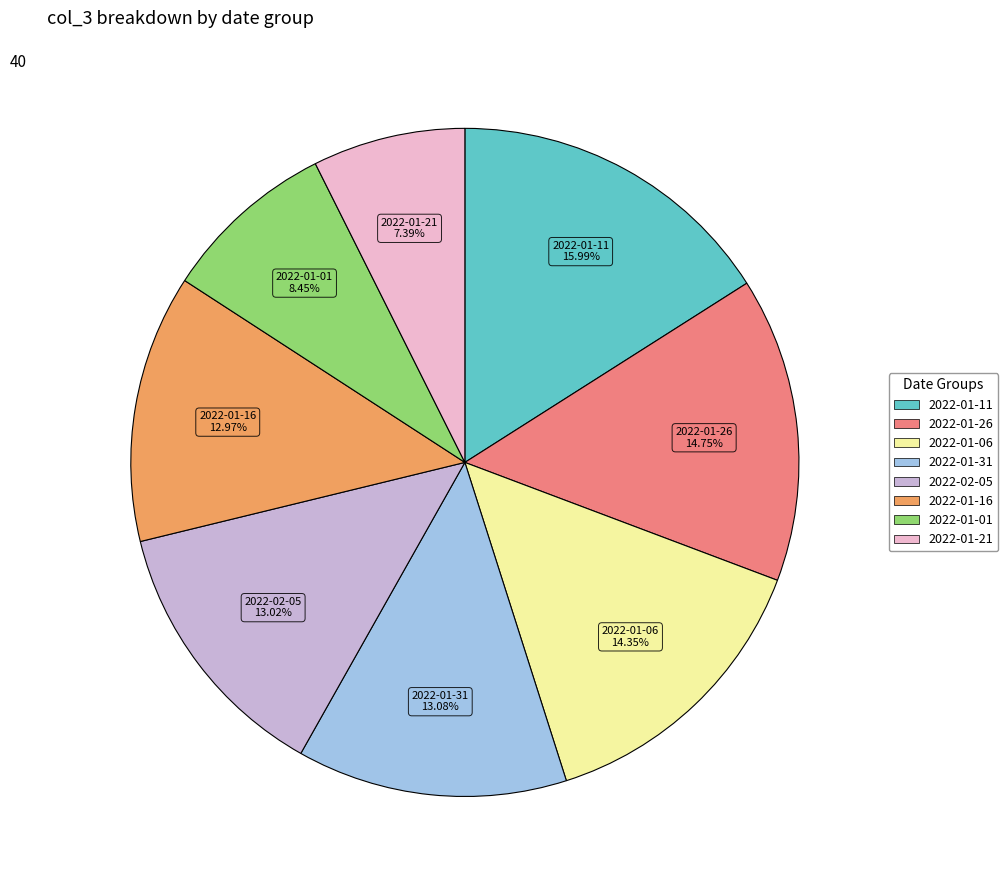

Does any single category account for the majority?

No